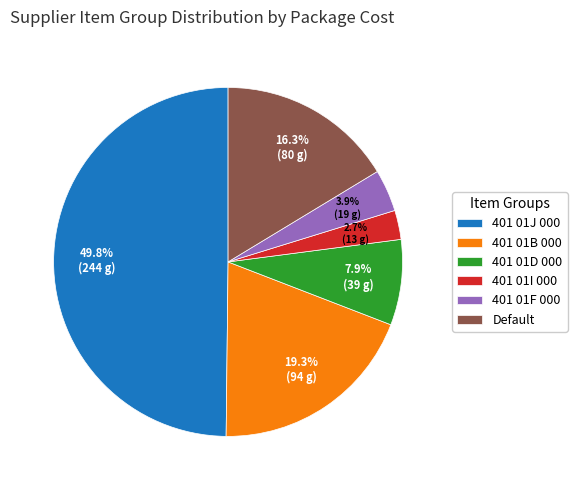

What portion of the pie excludes 401 01D 000?

92.1%